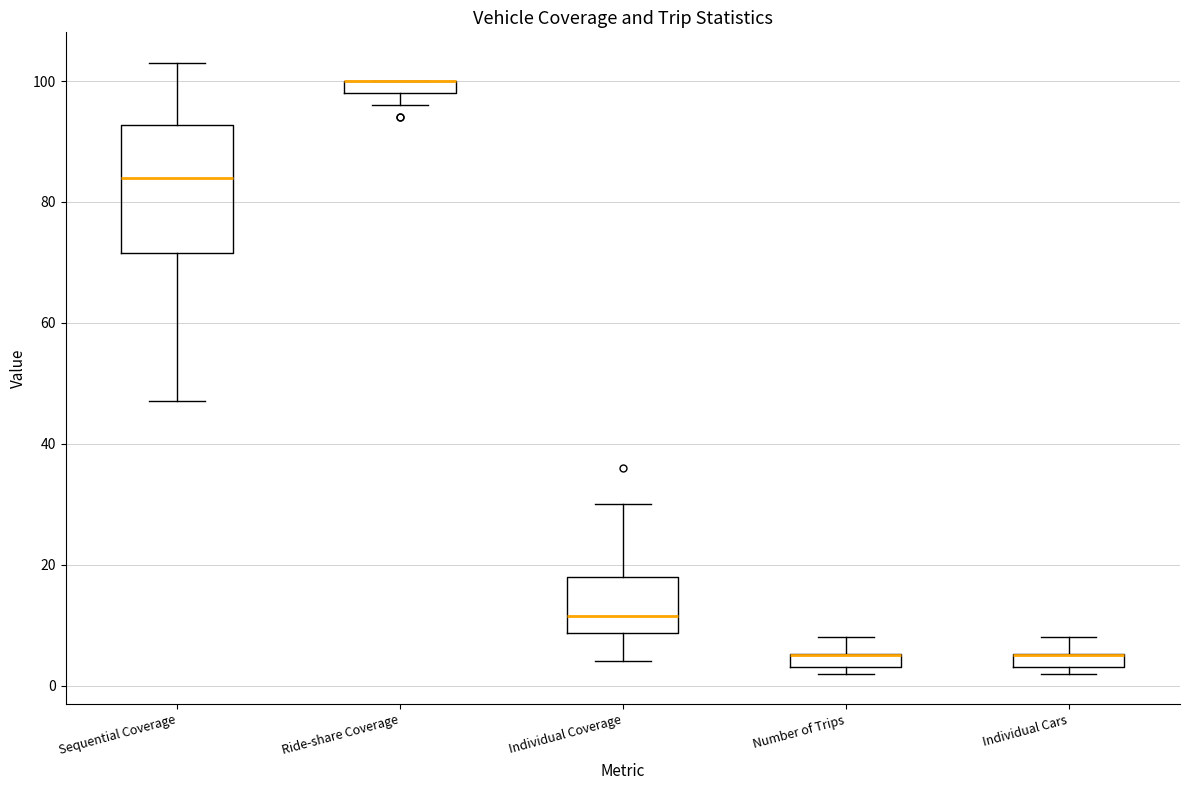

Comparing the boxes themselves (not the whiskers), which one is the tallest?

Sequential Coverage